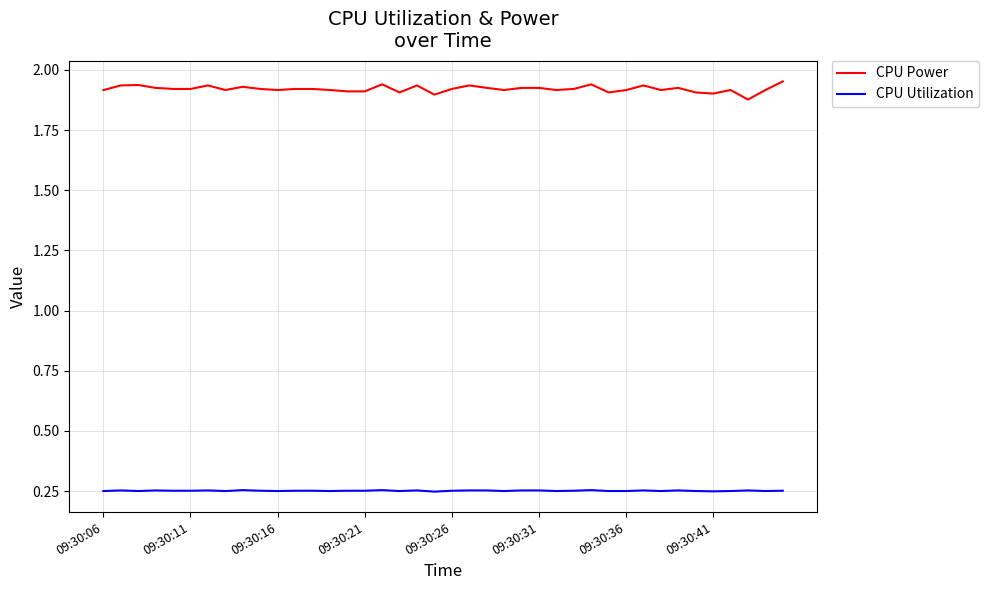

Which series has the widest spread of values?

CPU Power